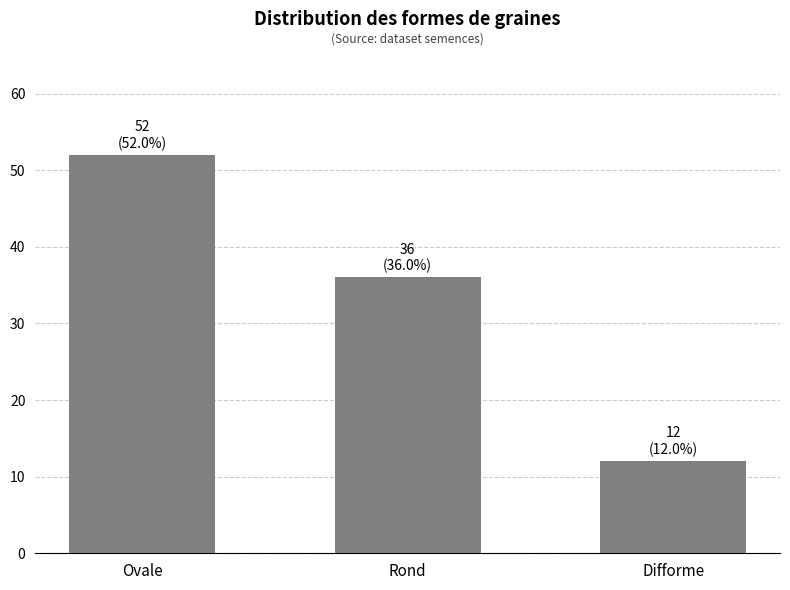

Which label corresponds to the largest value in the chart?

Ovale